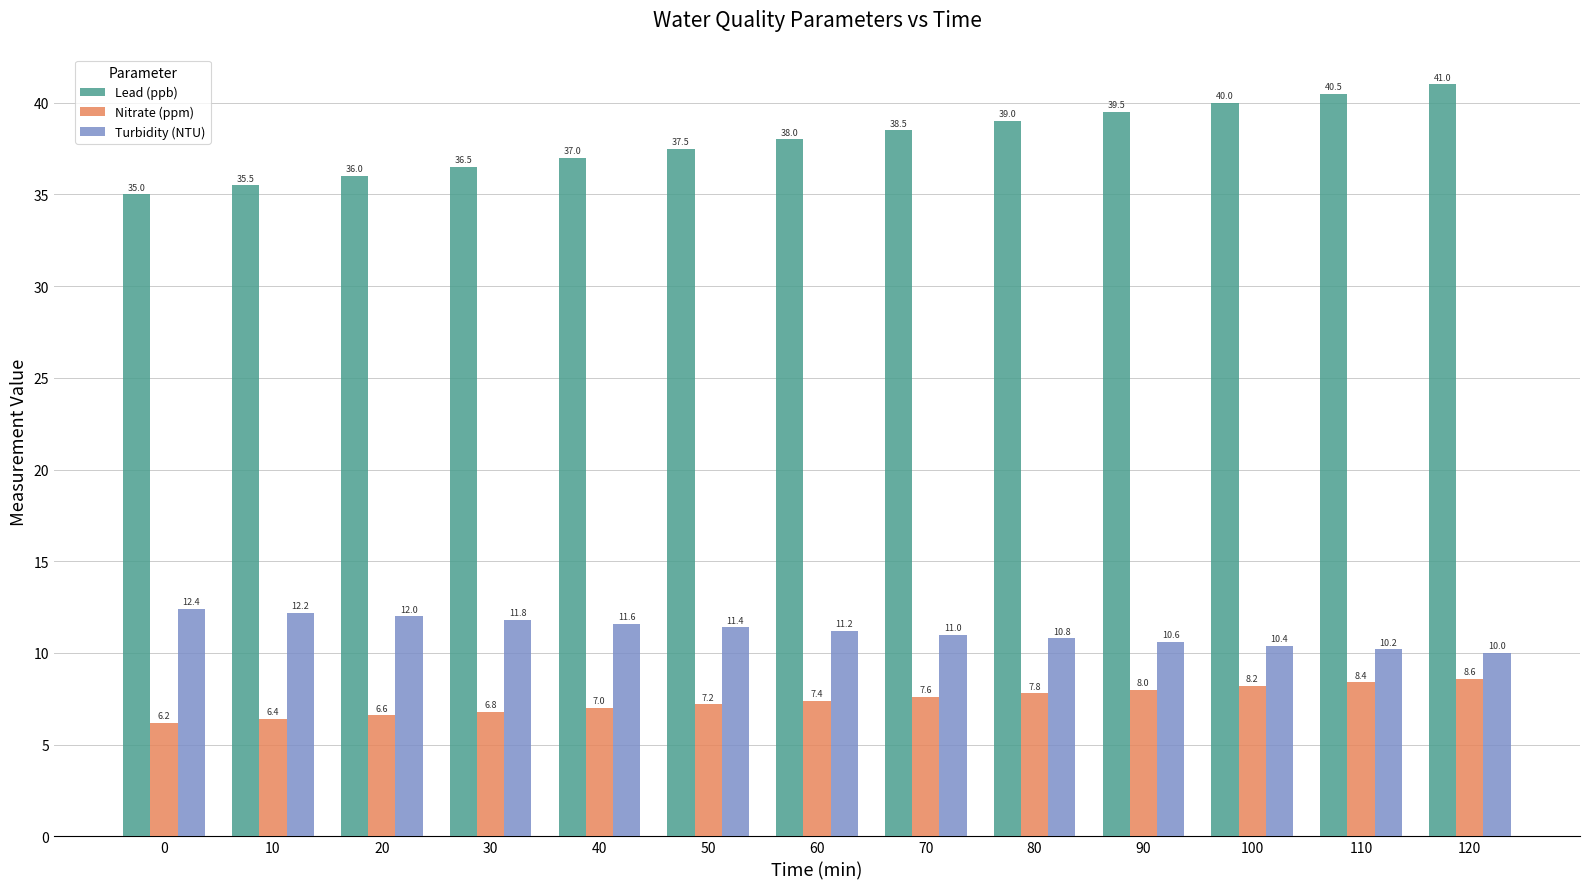

What is the minimum value for Lead (ppb)?

35.0